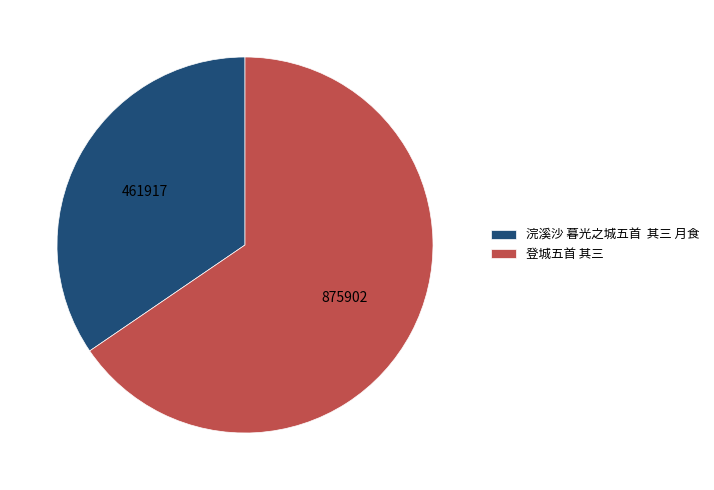

The 登城五首 其三 slice represents 72% of the pie. True or false?

False